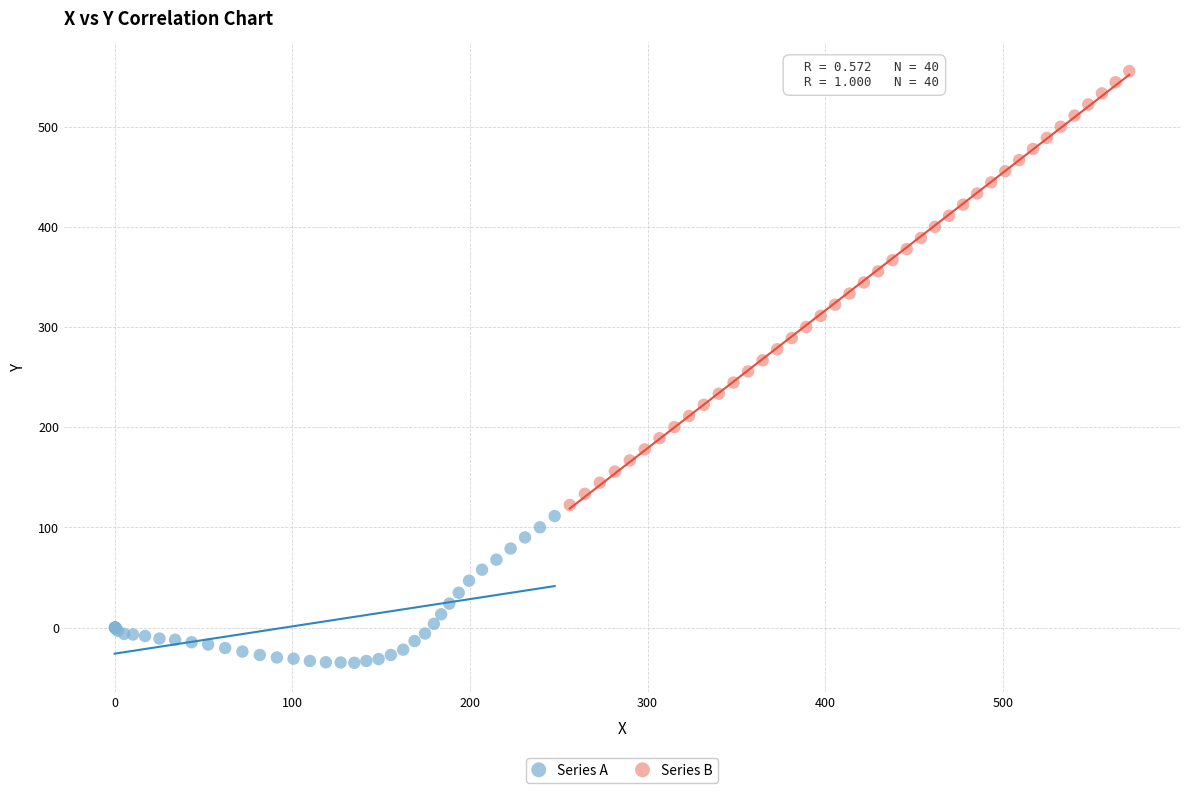

What are all the series names shown in the legend?

Series A, Series B